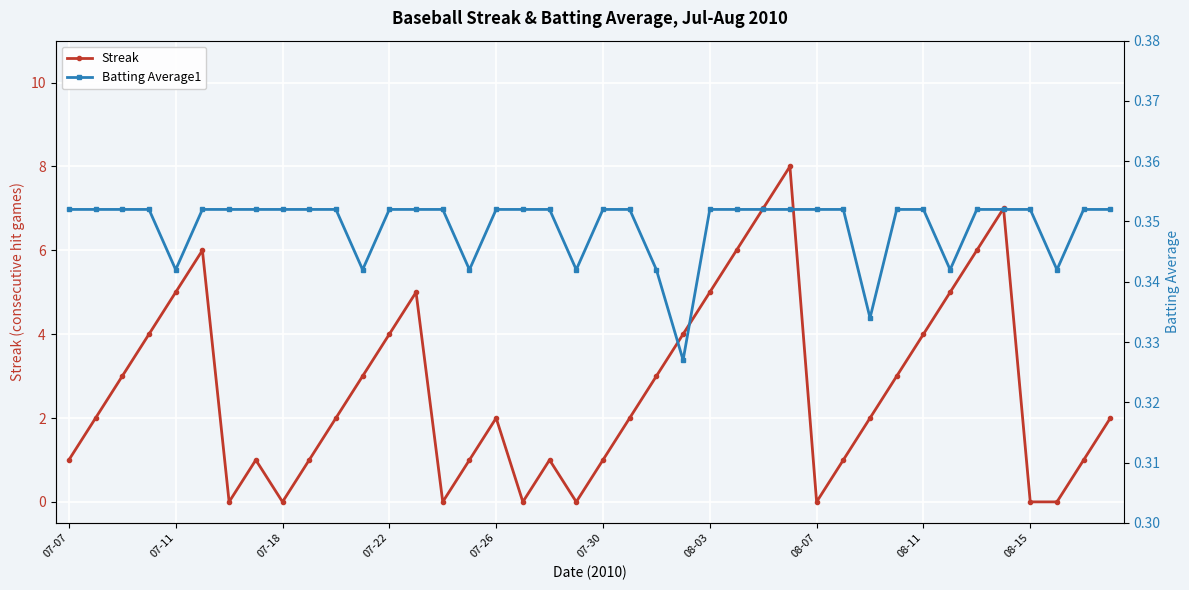

True or false: Batting Average1 has more than 2 interior local peaks.

False